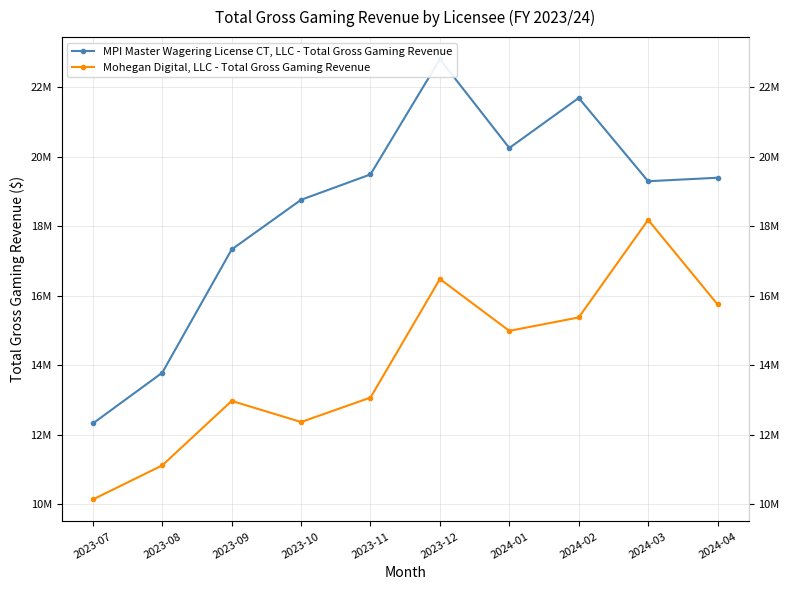

What is the label of the 9th point from the left?

2024-03